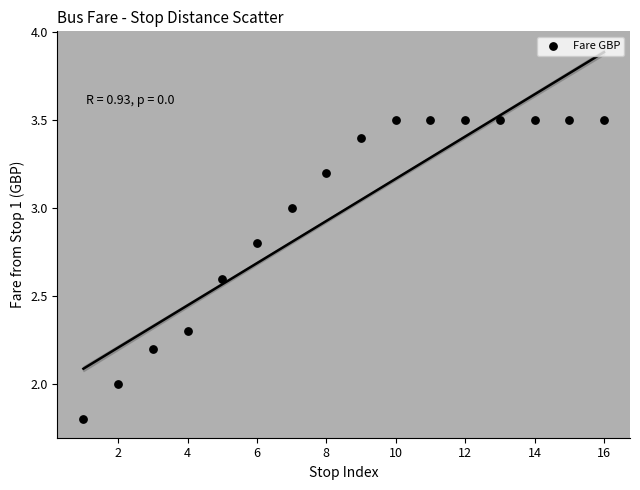

What is the range of X values (max minus min)?

15.0